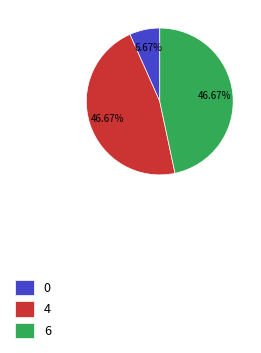

Does any single category account for the majority?

No